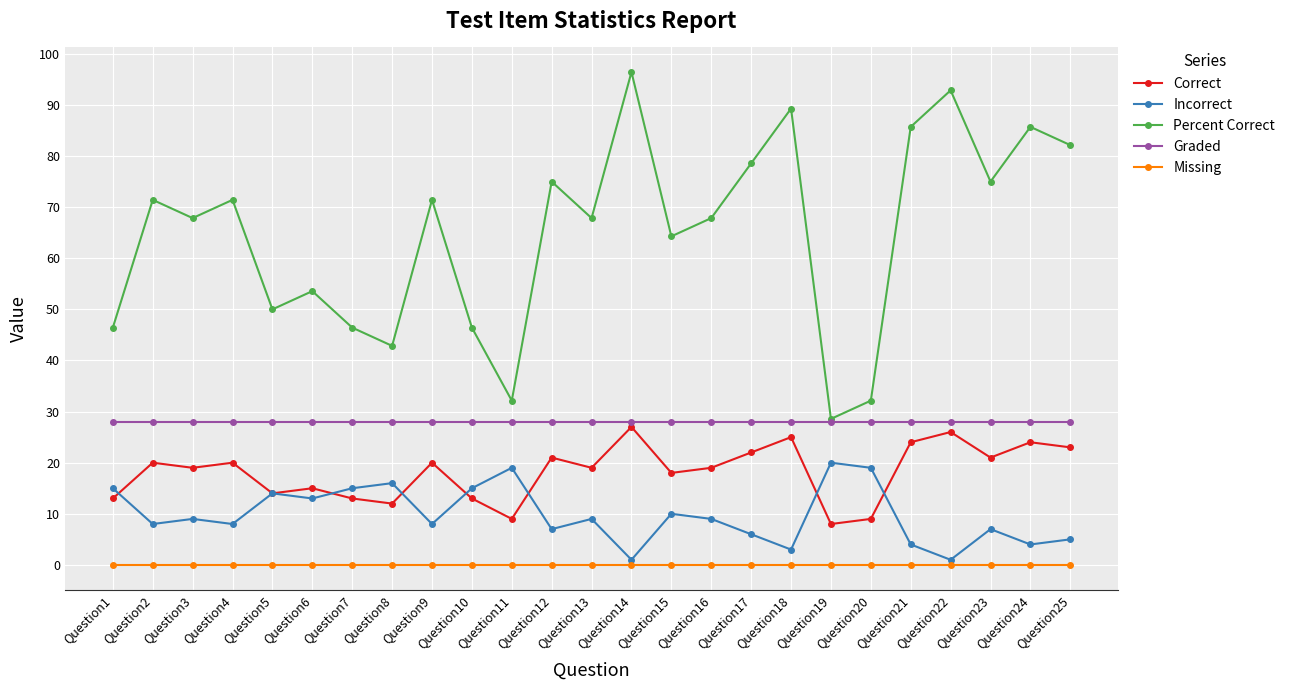

True or false: Graded has a value of 28.0 at Question11.

True